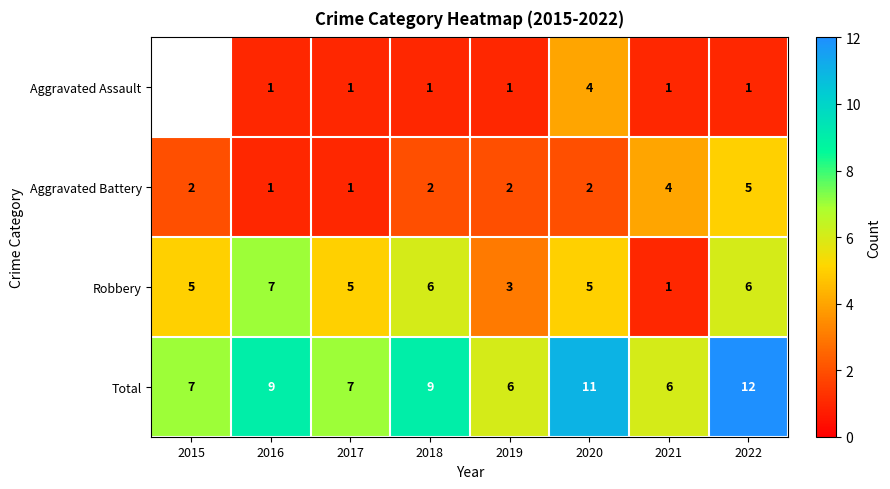

What is the maximum value shown in the chart?

12.0